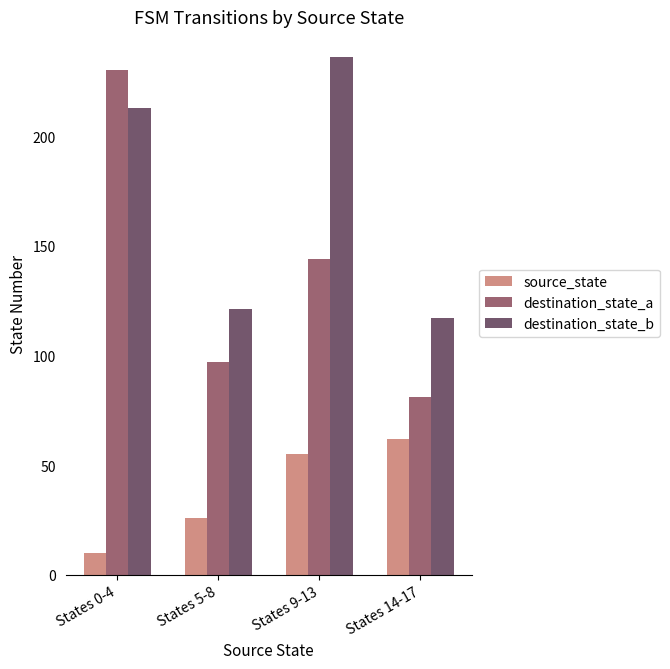

The destination_state_b series shows 183 at States 5-8. True or false?

False